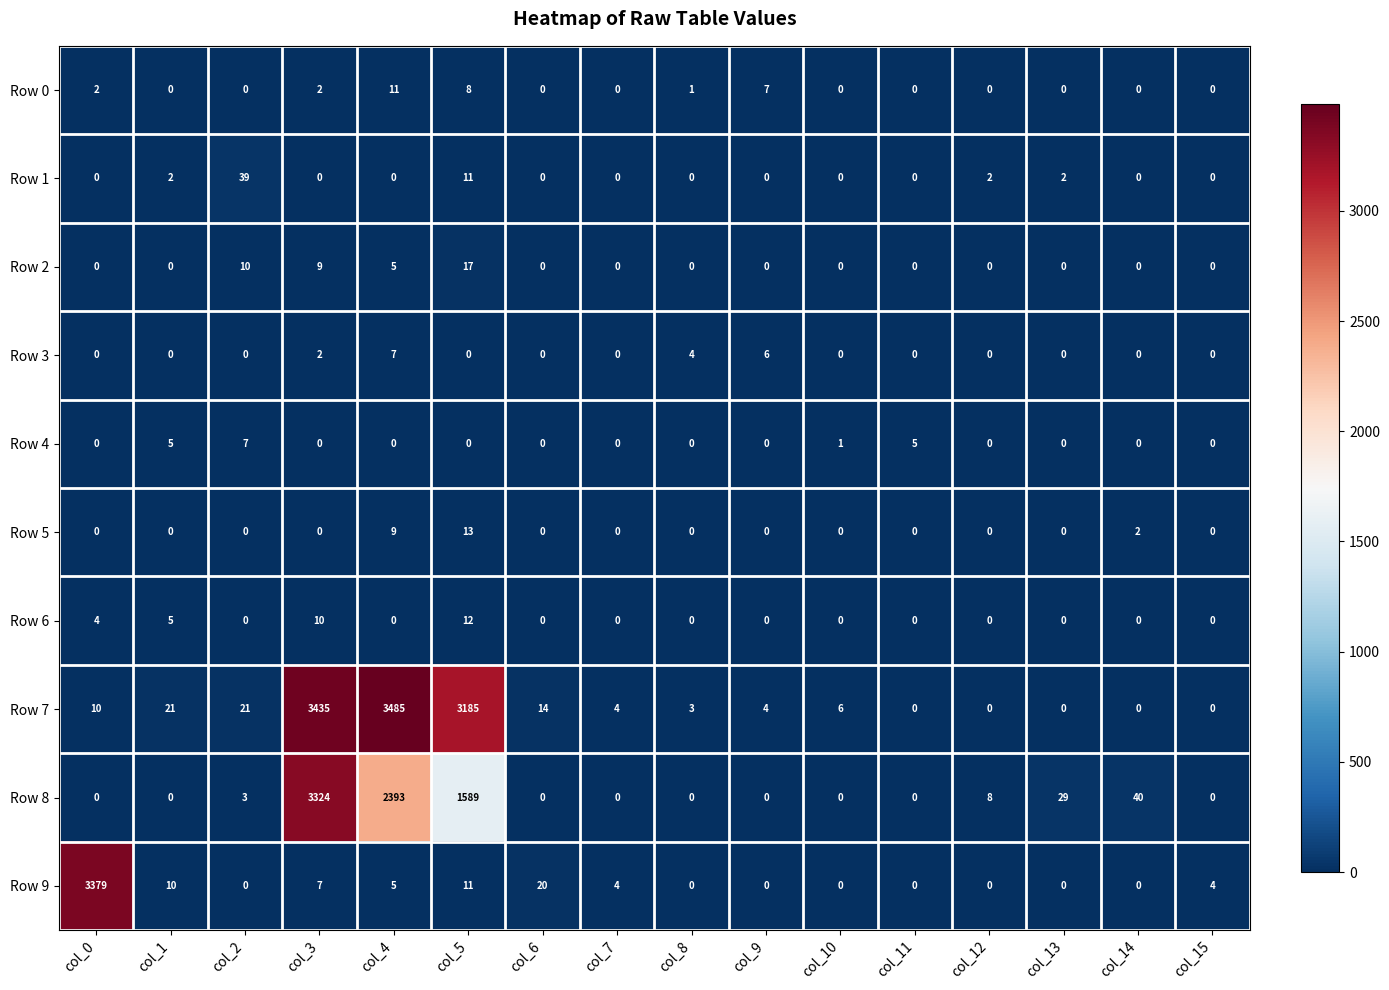

The Row 5 series shows -6 at col_8. True or false?

False